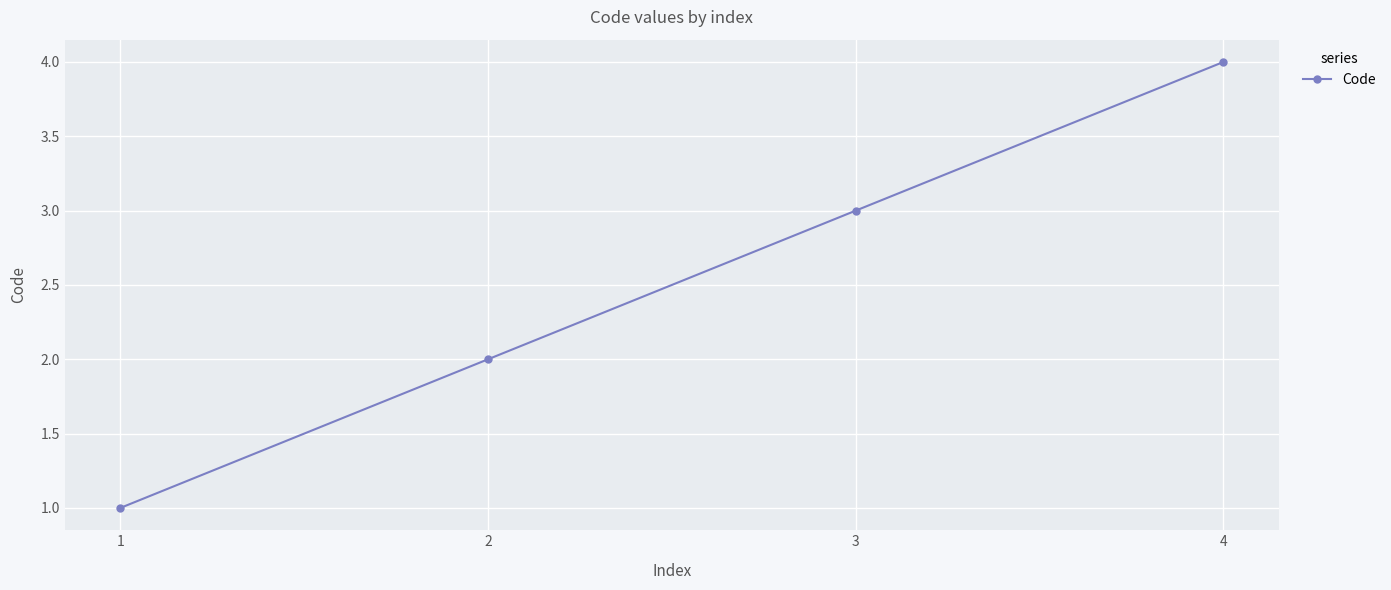

Does the chart have visible grid lines?

Yes